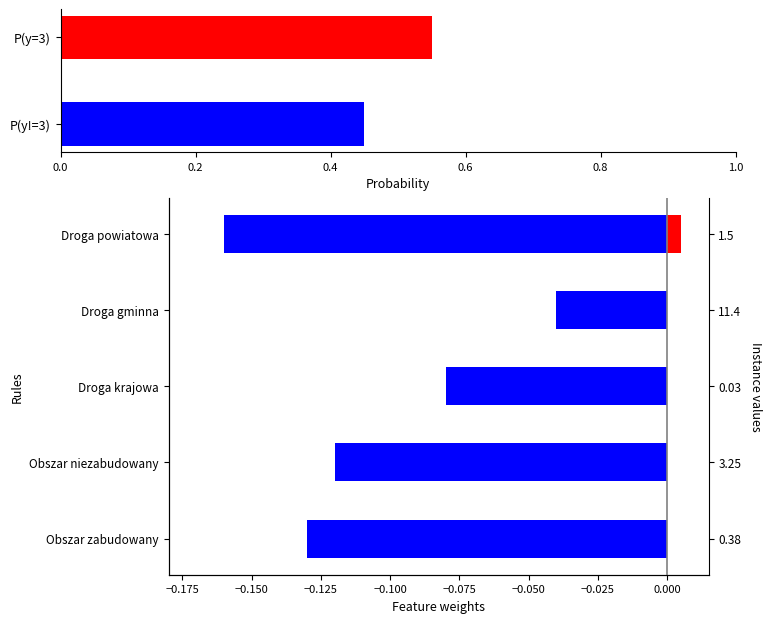

The chart shows a value of 0.6 at P(y=3). True or false?

True